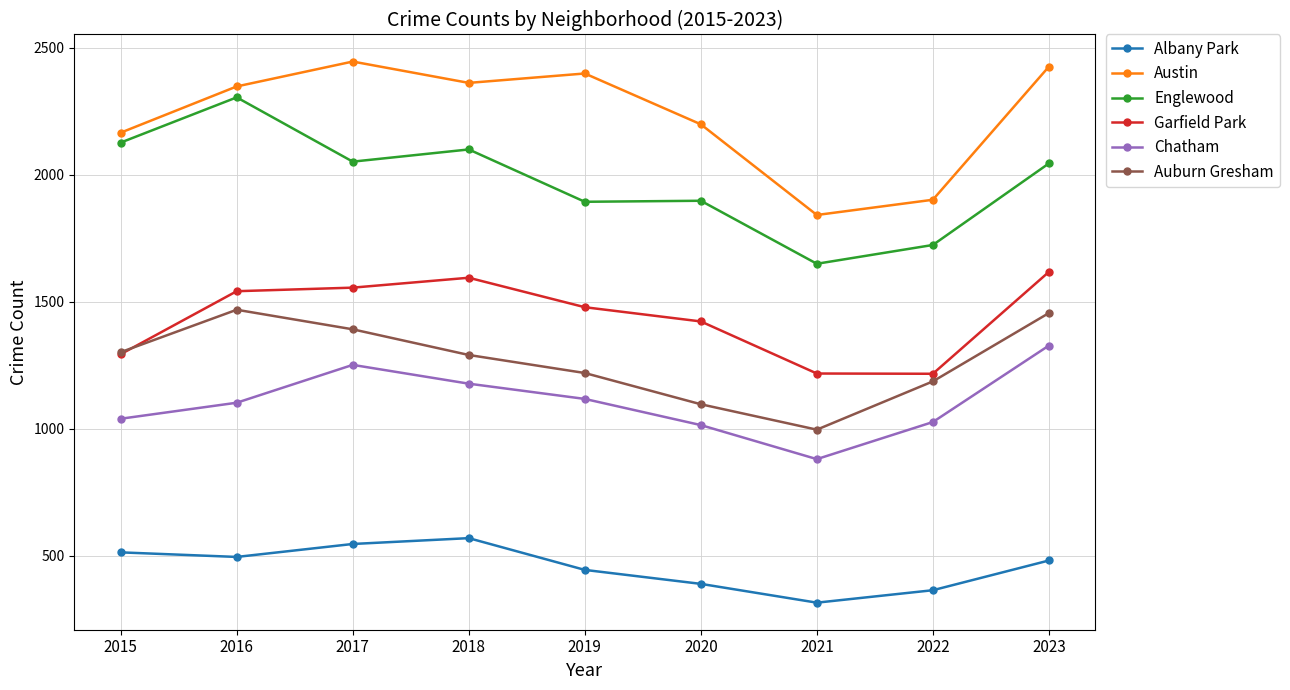

What is the average value of the Englewood series?

1977